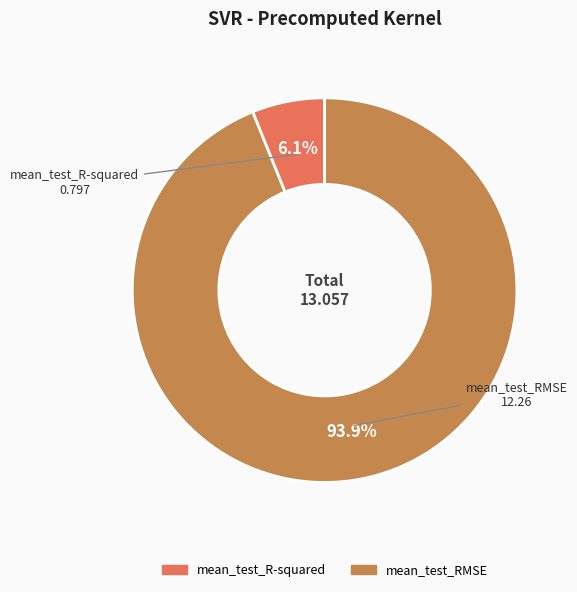

How many slices are in this pie chart?

2